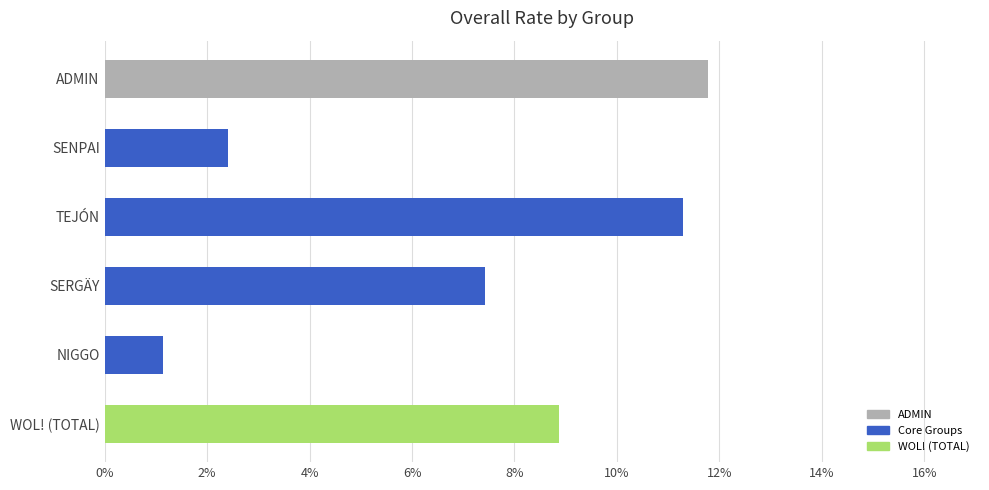

Reading top to bottom, transcribe all the data shown in this chart.

ADMIN=11.8	SENPAI=2.4	TEJÓN=11.3	SERGÄY=7.4	NIGGO=1.1	WOL! (TOTAL)=8.9